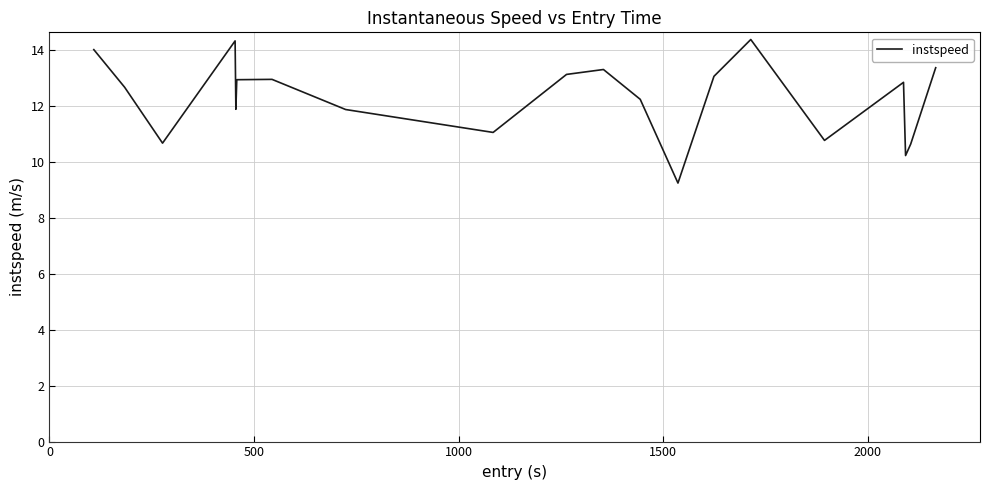

True or false: the data has more than 2 interior local peaks.

True